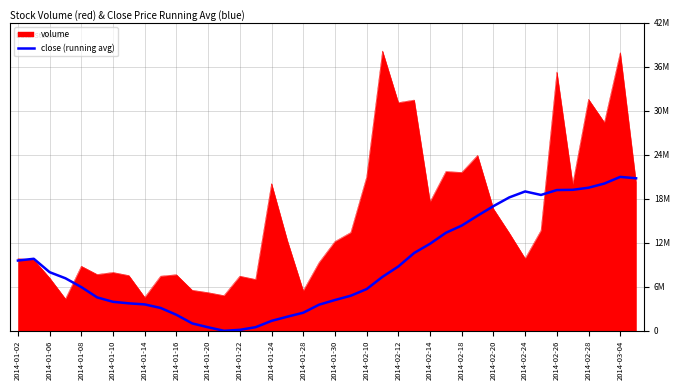

Is this an area chart (filled region under the line)?

Yes